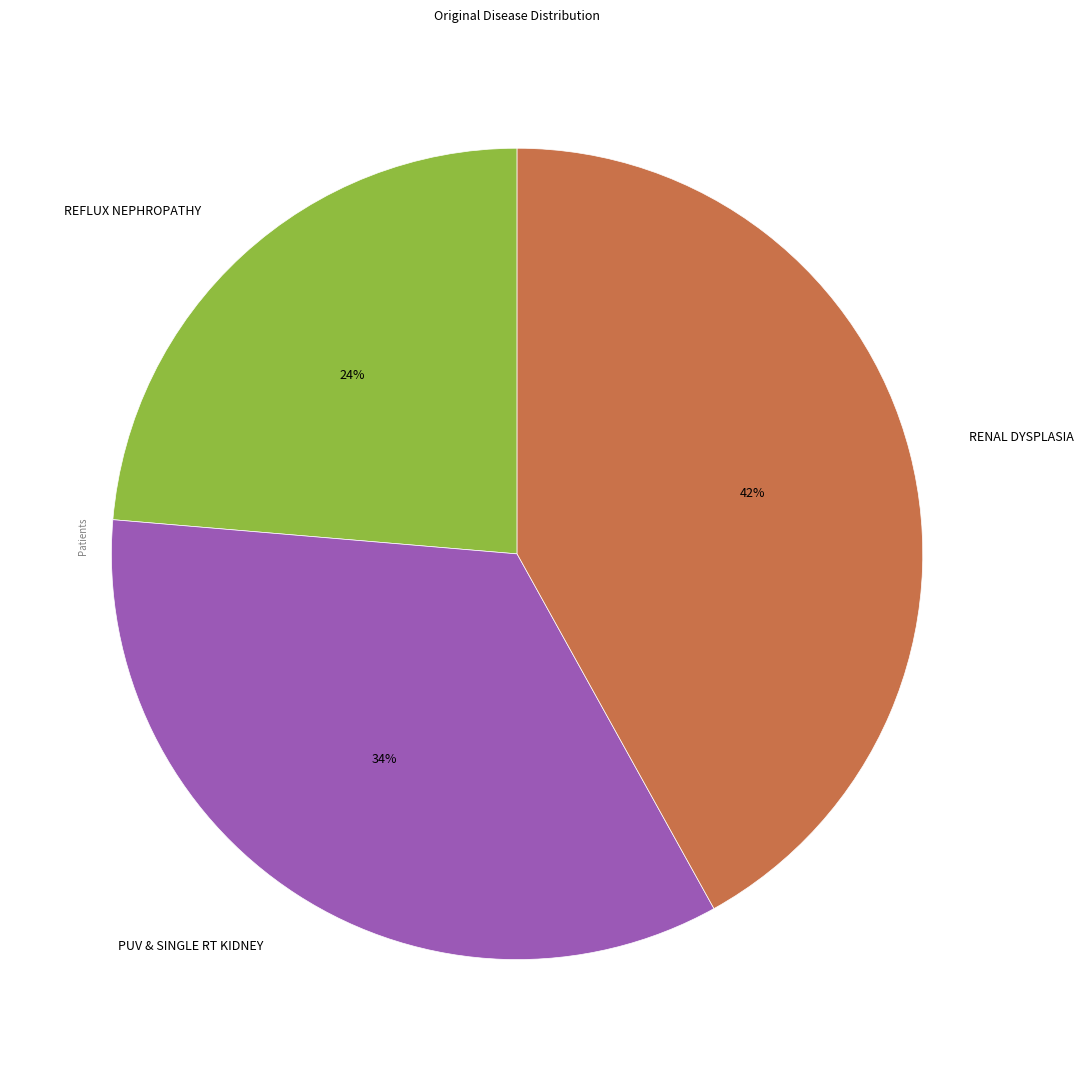

Approximately how many times larger is the value at RENAL DYSPLASIA compared to REFLUX NEPHROPATHY?

1.8